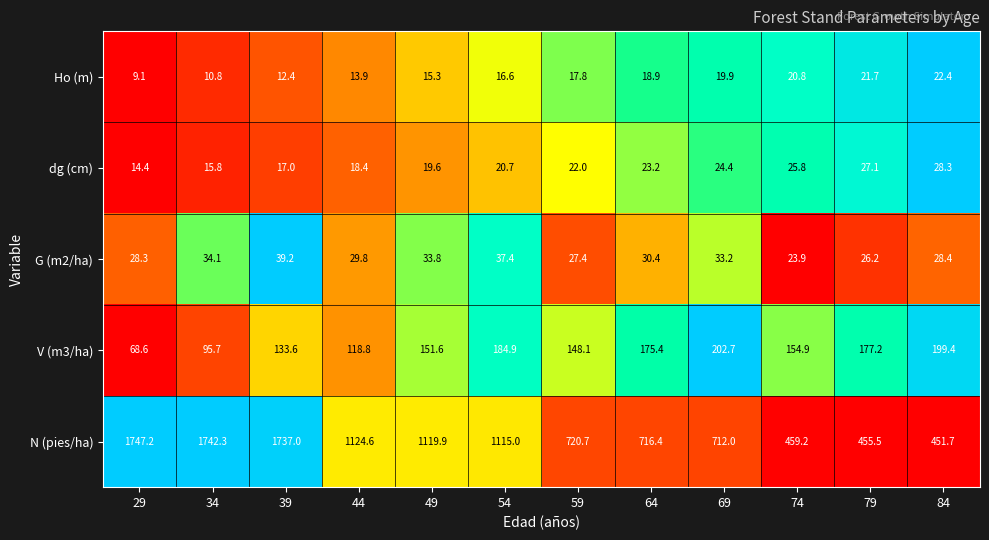

Which series changed the most between 34 and 59?

N (pies/ha)